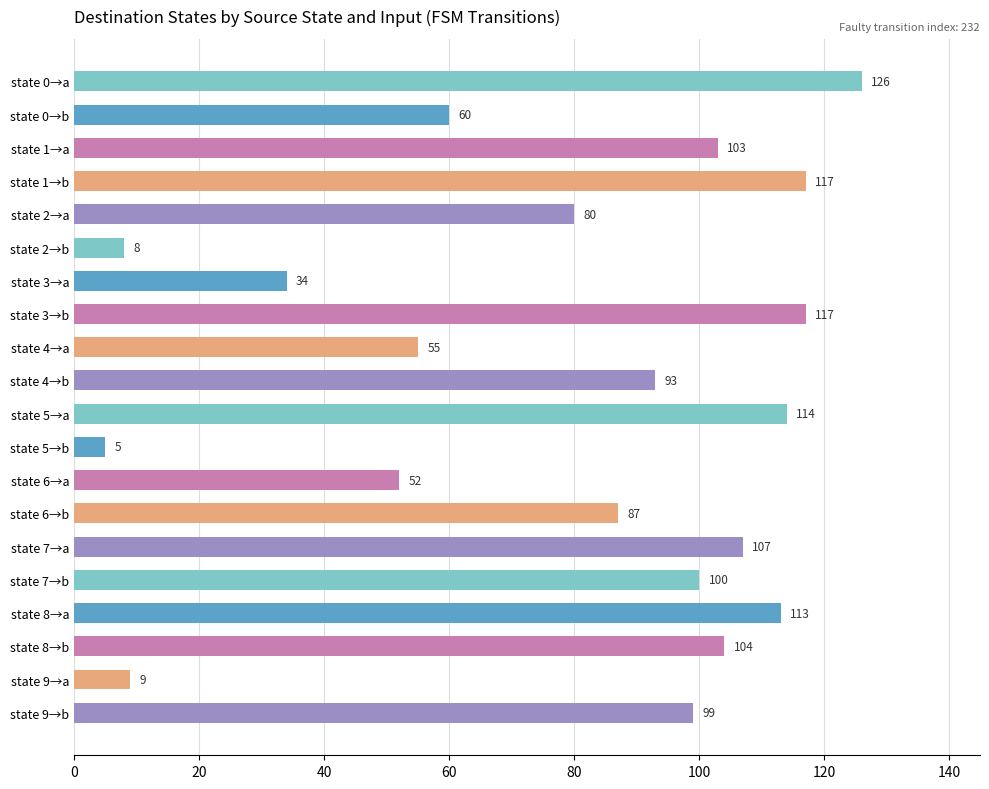

What is the difference between the maximum and minimum values?

121